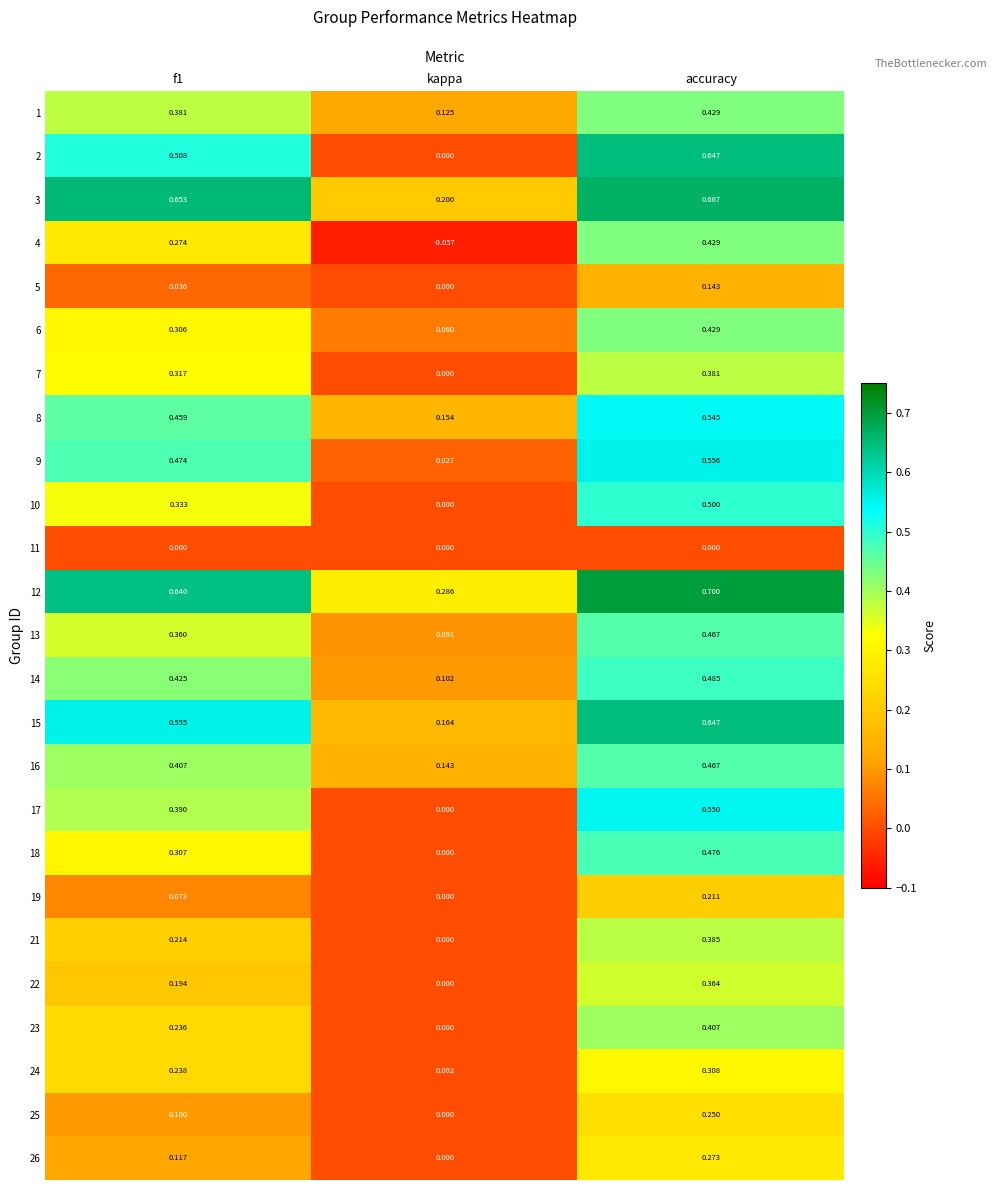

At which category does the chart reach its minimum across all series?

kappa